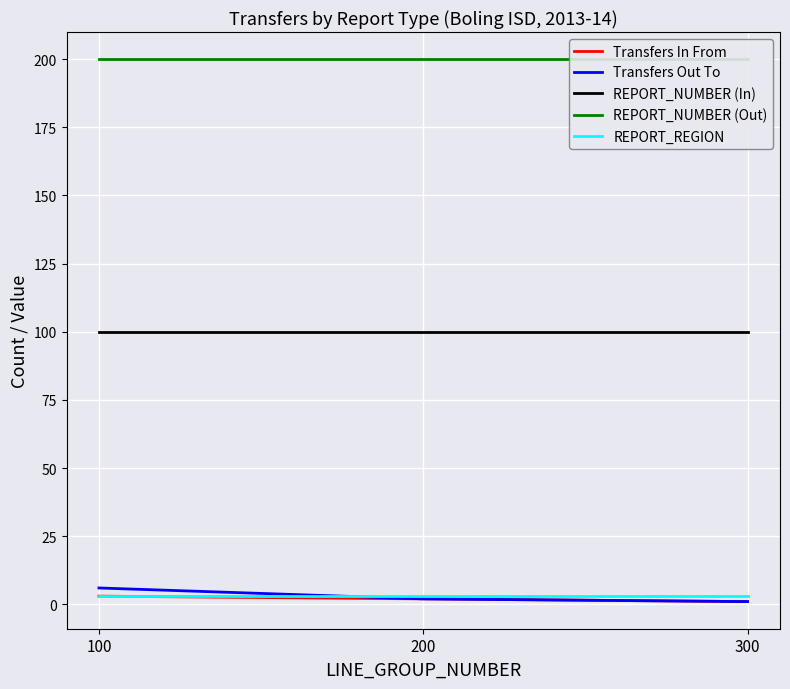

What value does the Transfers Out To series have at 100?

6